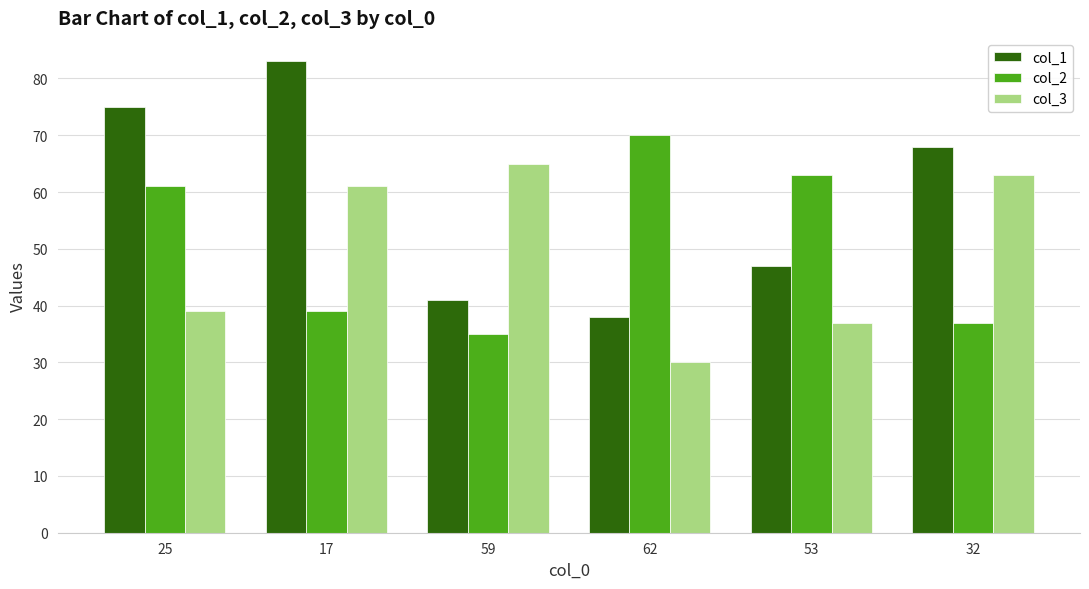

At how many categories does at least one series exceed 72?

2